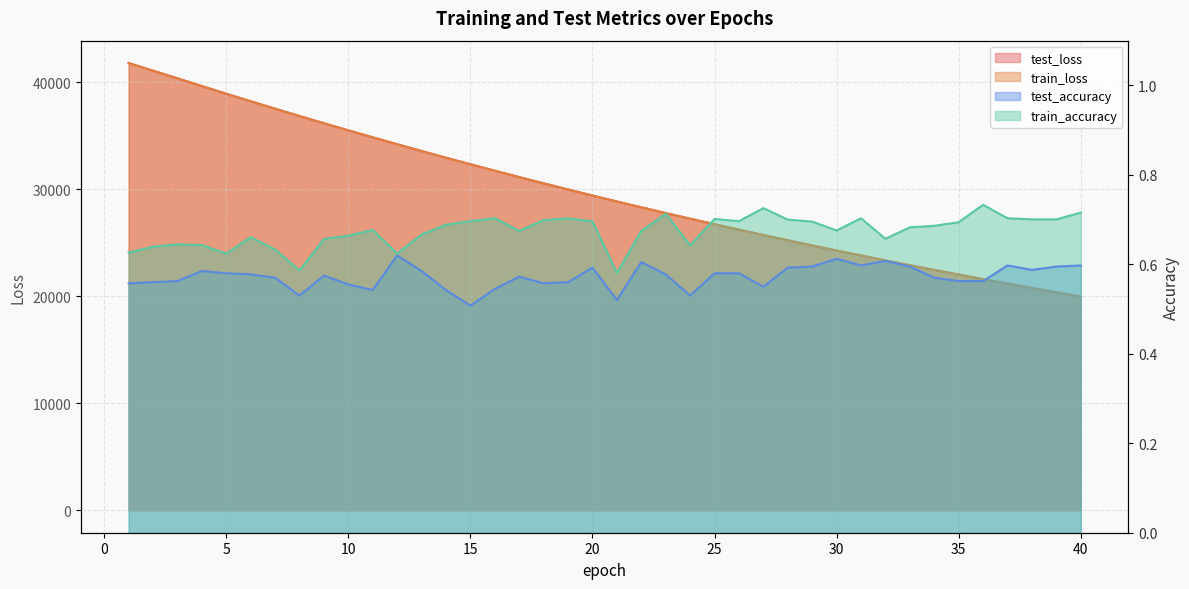

At which category does the chart reach its peak across all series?

1